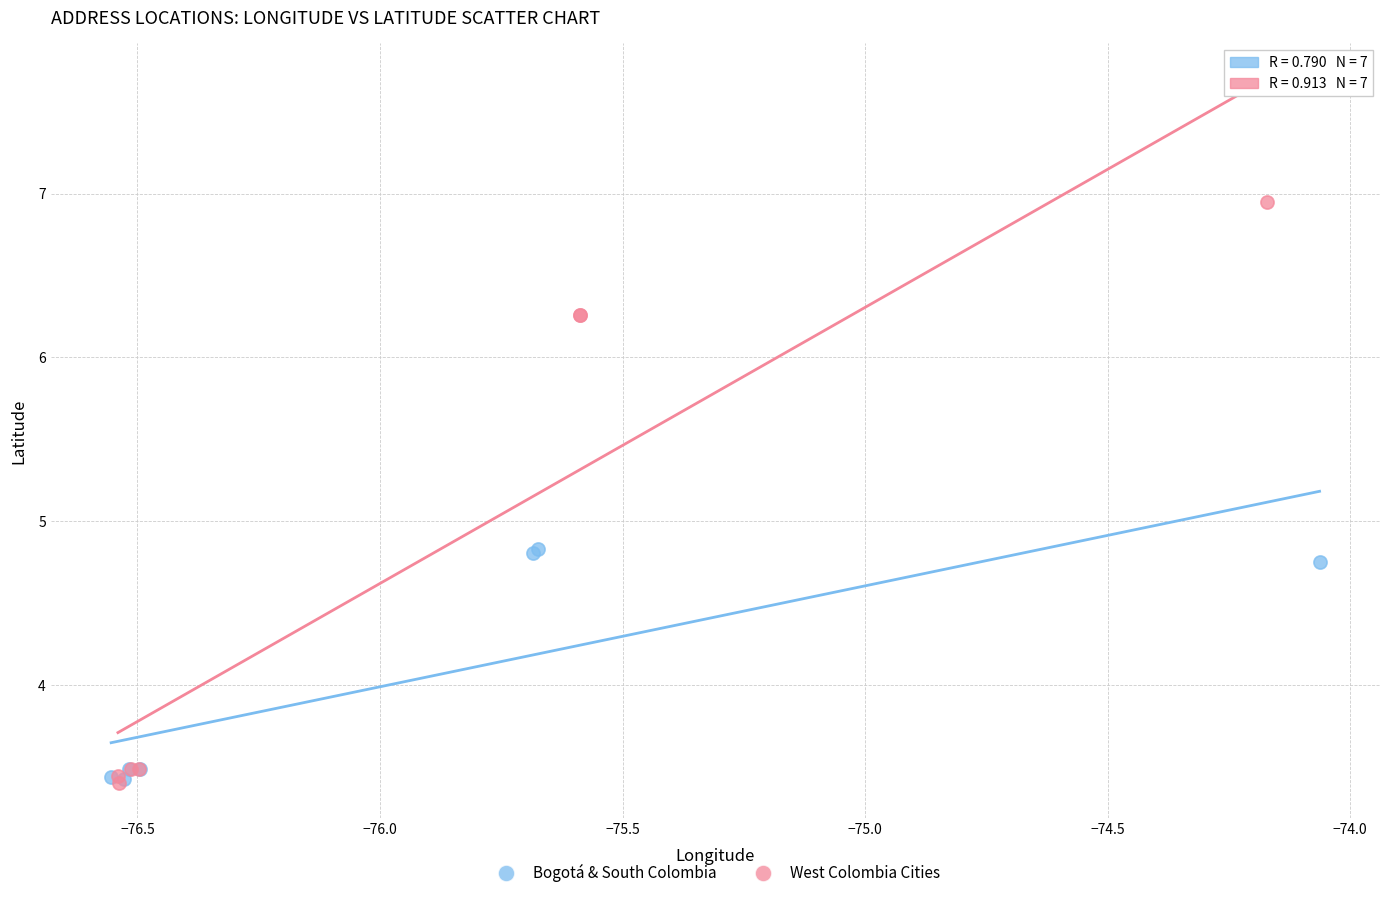

Which series reaches the maximum Y coordinate?

West Colombia Cities